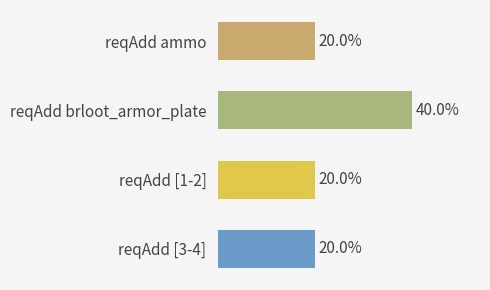

Are the bars horizontal?

Yes